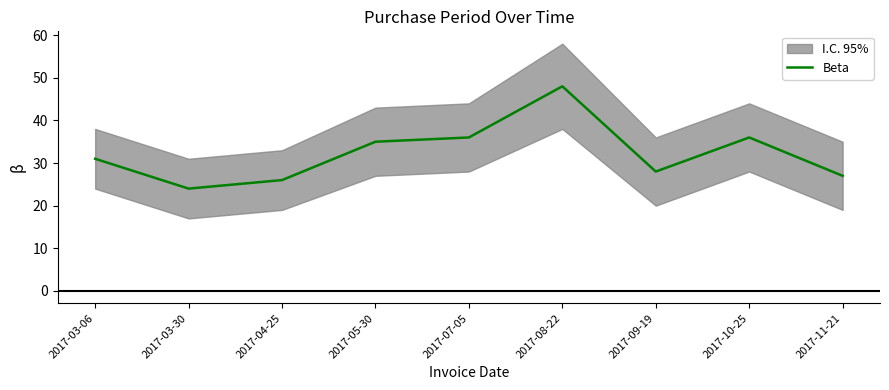

At which category does the data reach its first local peak?

2017-08-22